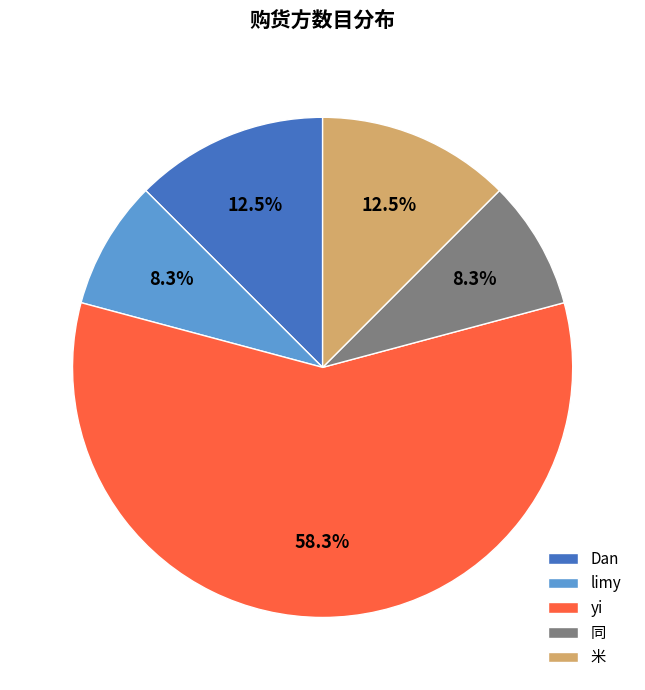

What portion of the pie excludes 同?

91.7%